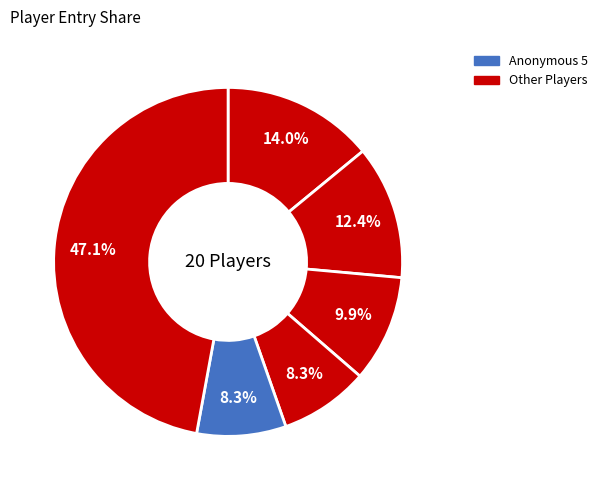

How many slices are in this pie chart?

6